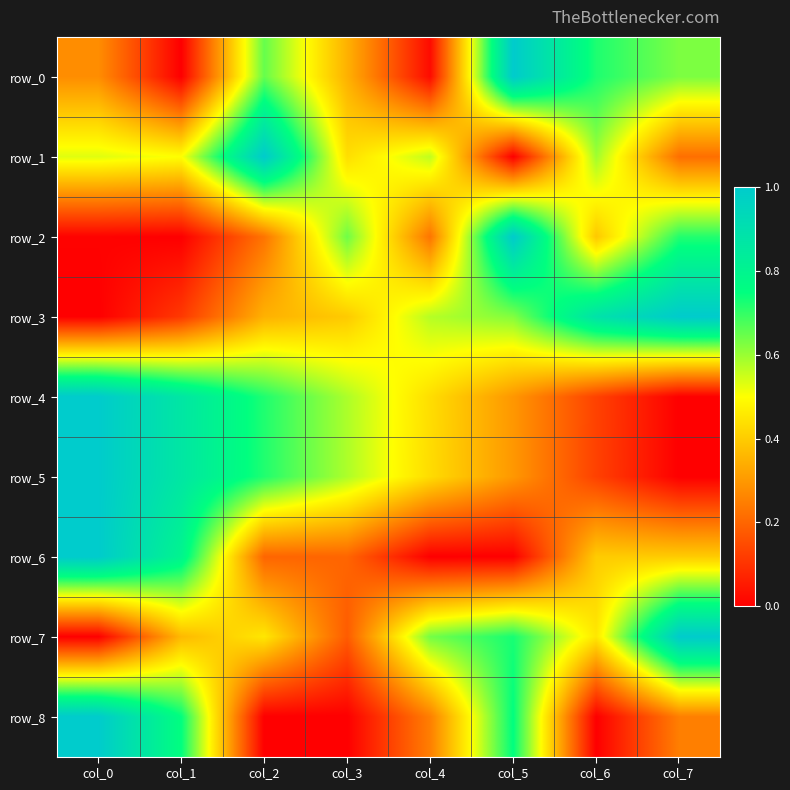

Rank the series by their maximum value, from lowest to highest.

row_0, row_1, row_2, row_3, row_4, row_5, row_6, row_7, row_8